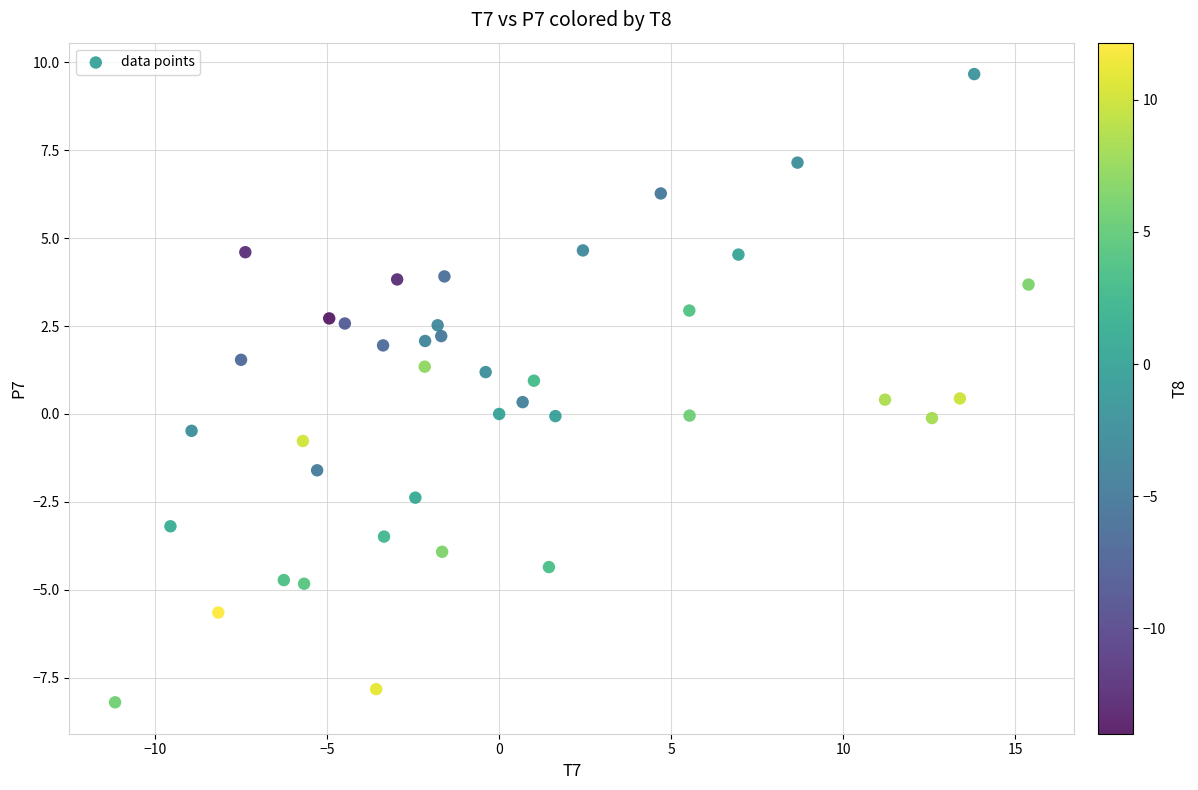

What is the range of Y values (max minus min)?

17.9